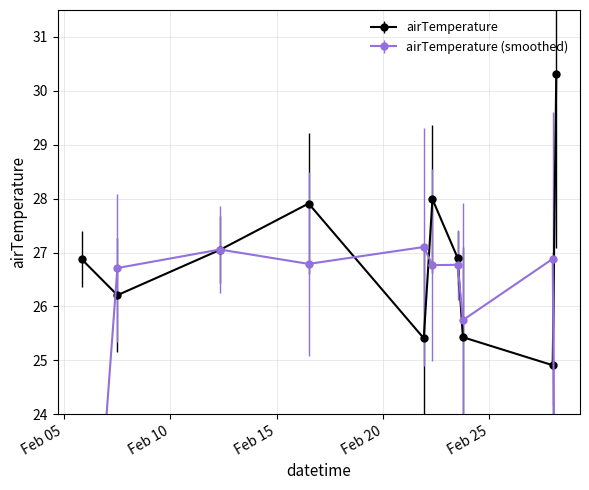

What is the value of the 8th point from the left?

25.4